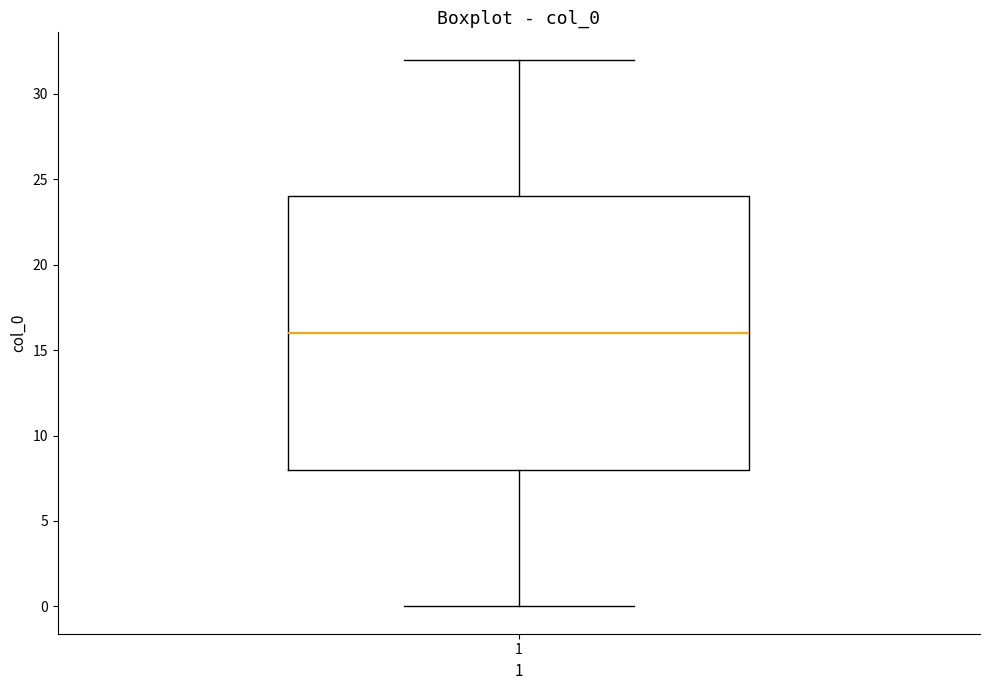

Where is the lower edge of the box at x = 1 on the y-axis? The values are not printed on the chart, so give them approximately, as read against the axis.

8